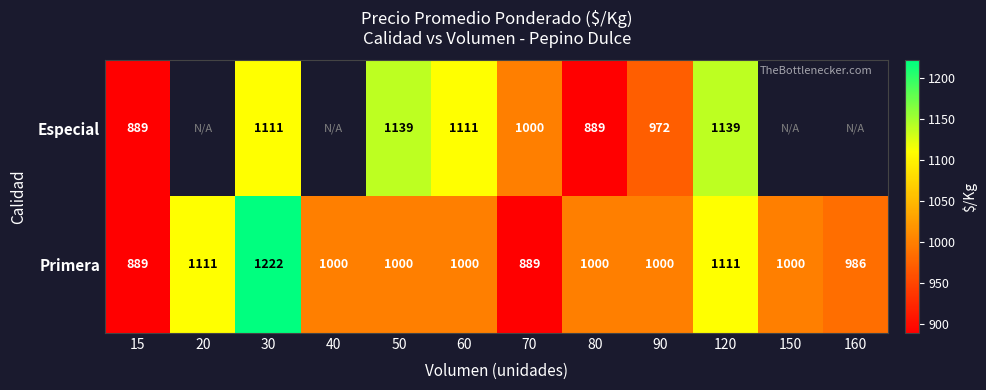

True or false: Primera has a value of 465 at 20.

False